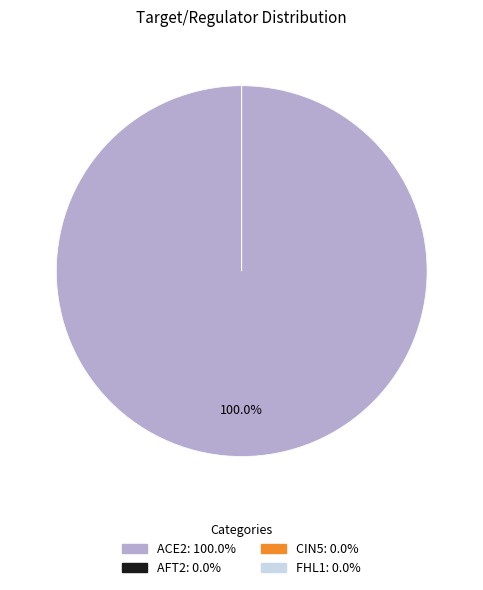

To the nearest percent, what is the combined percentage of AFT2 and ACE2?

100%